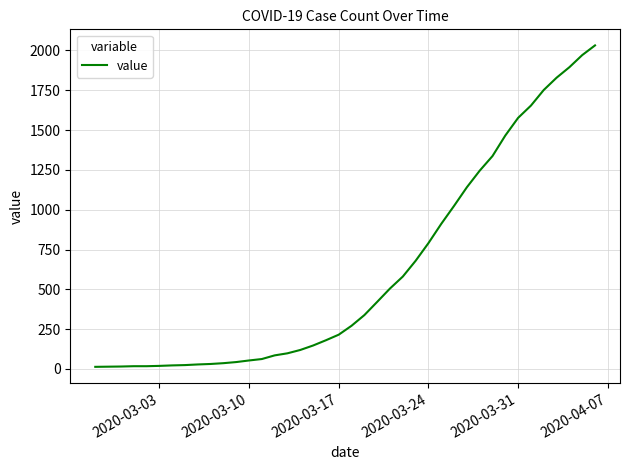

What is the difference between the maximum and minimum values?

2019